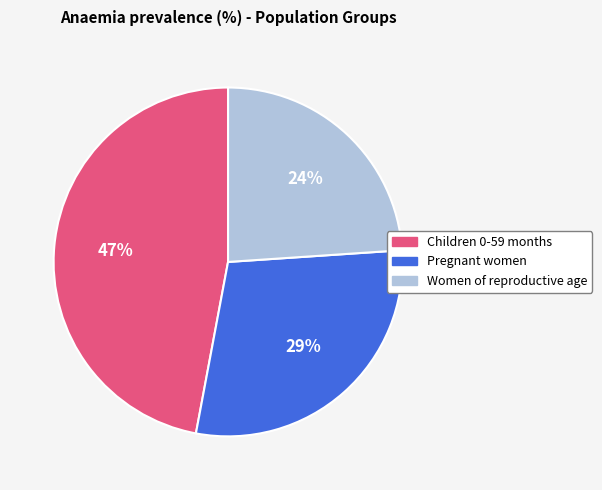

Is there a majority slice in this chart?

No